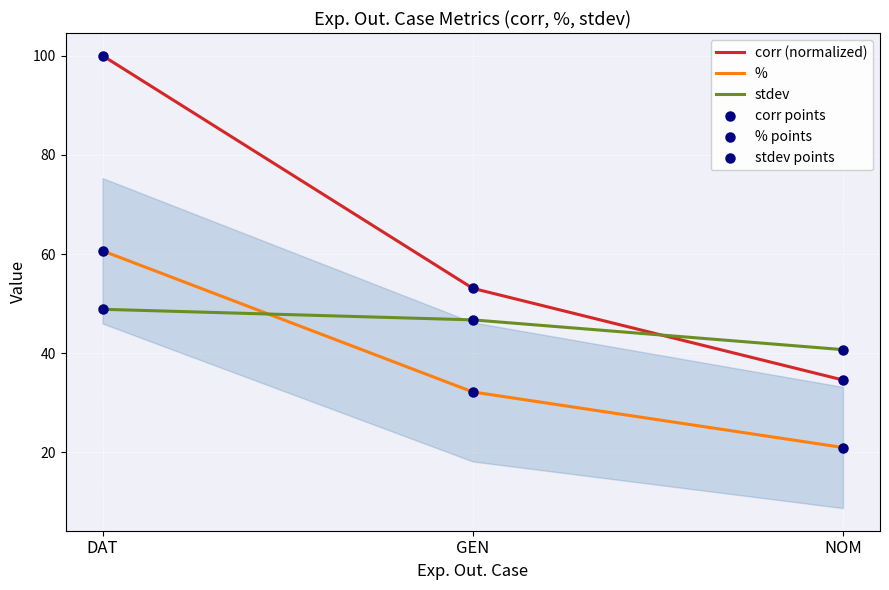

At which category is the sum across all series the highest?

DAT